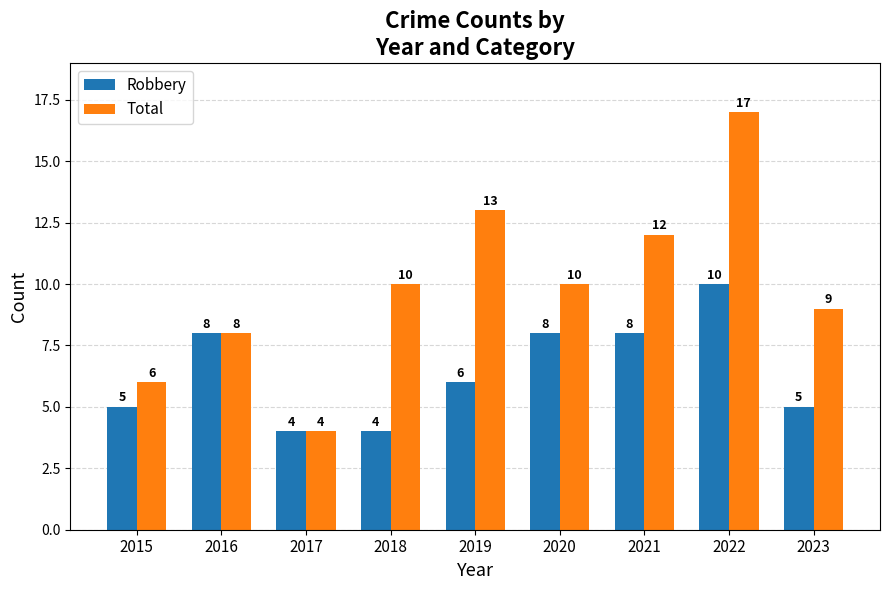

The Robbery series shows 2 at 2015. True or false?

False